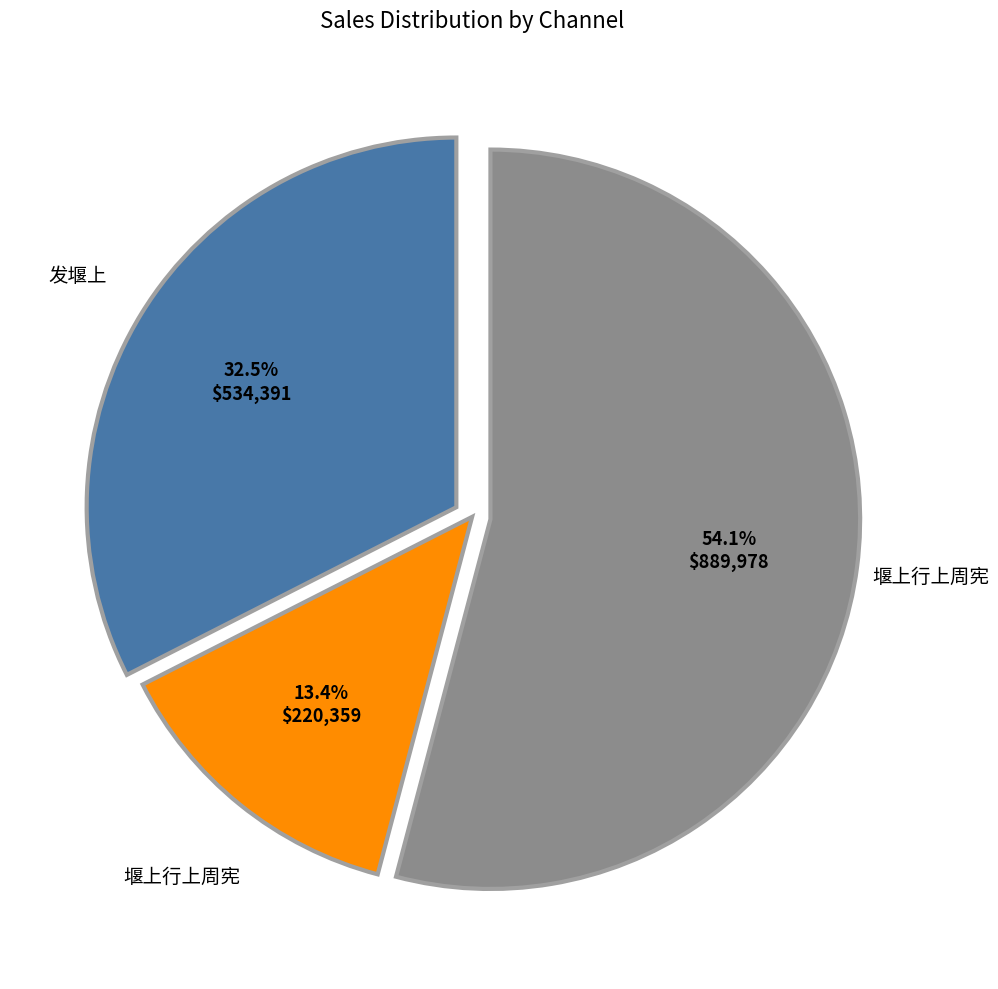

Is there a majority slice in this chart?

Yes